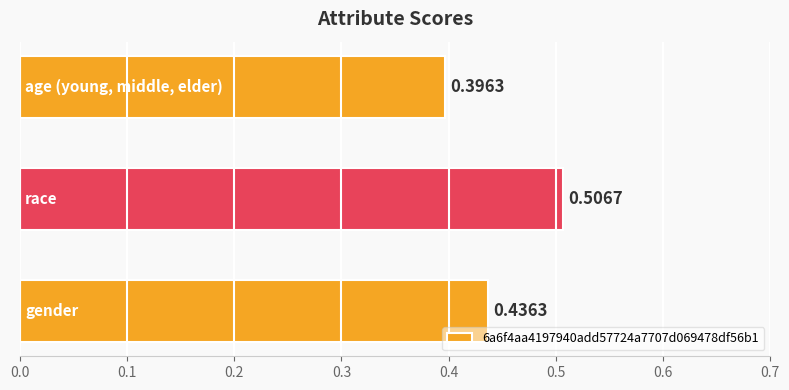

What is the sum of all values?

1.3